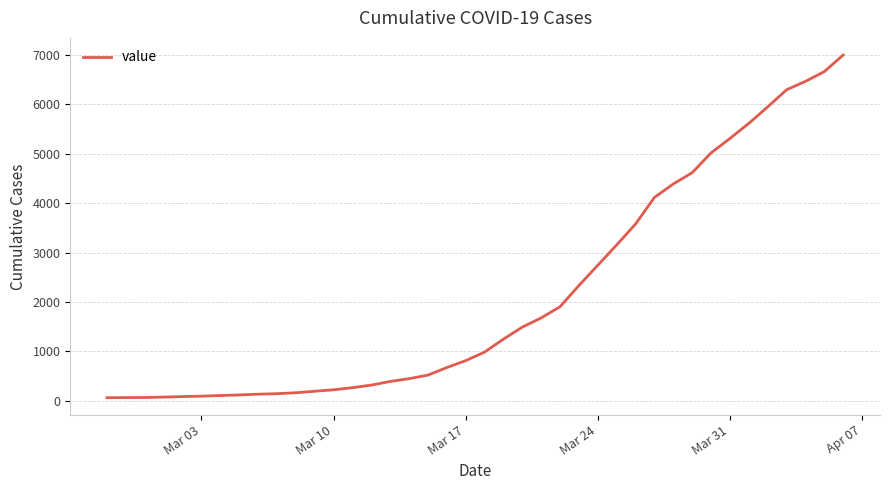

What is the maximum value shown in the chart?

6996